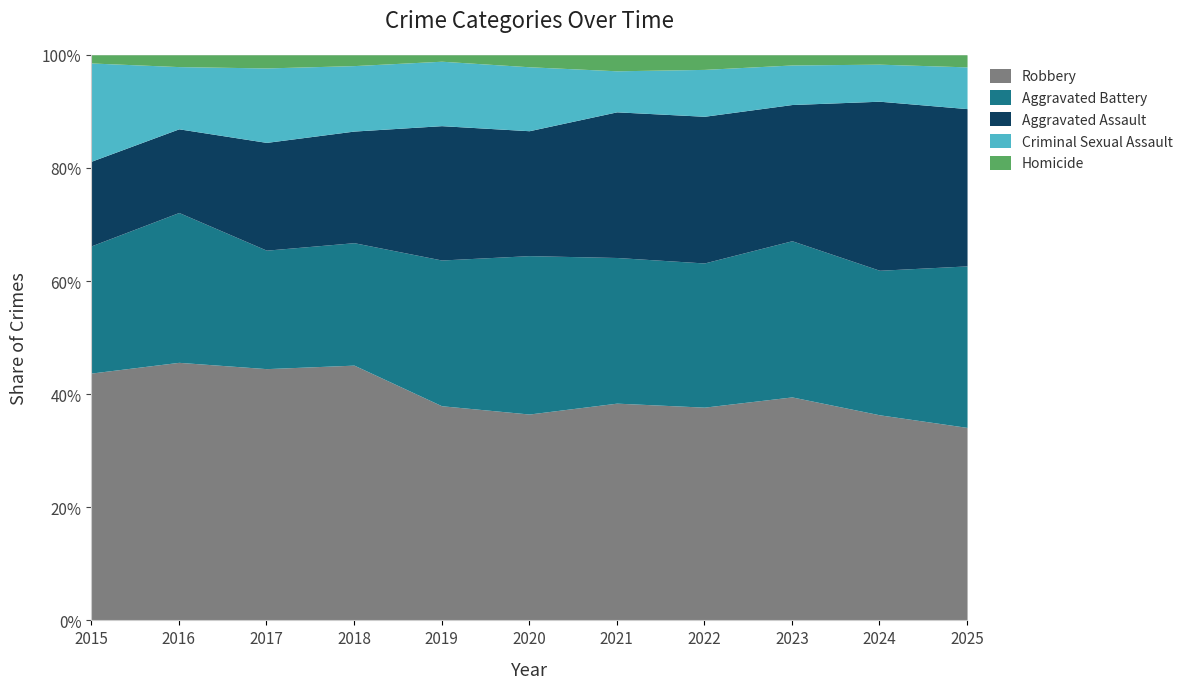

Does the chart display data point markers on the line(s)?

No